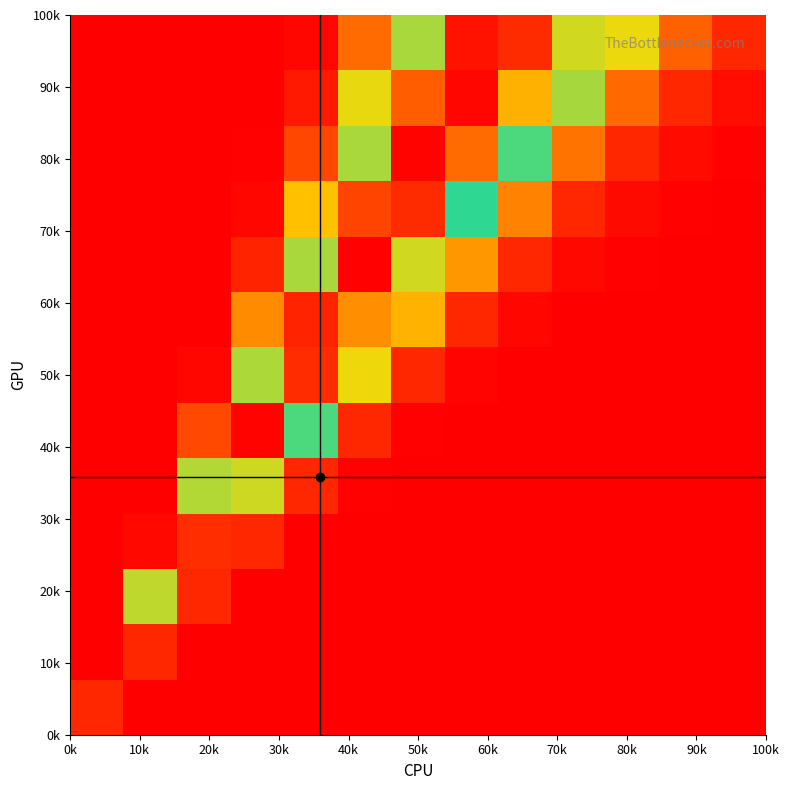

At which category is the sum across all series the highest?

60k